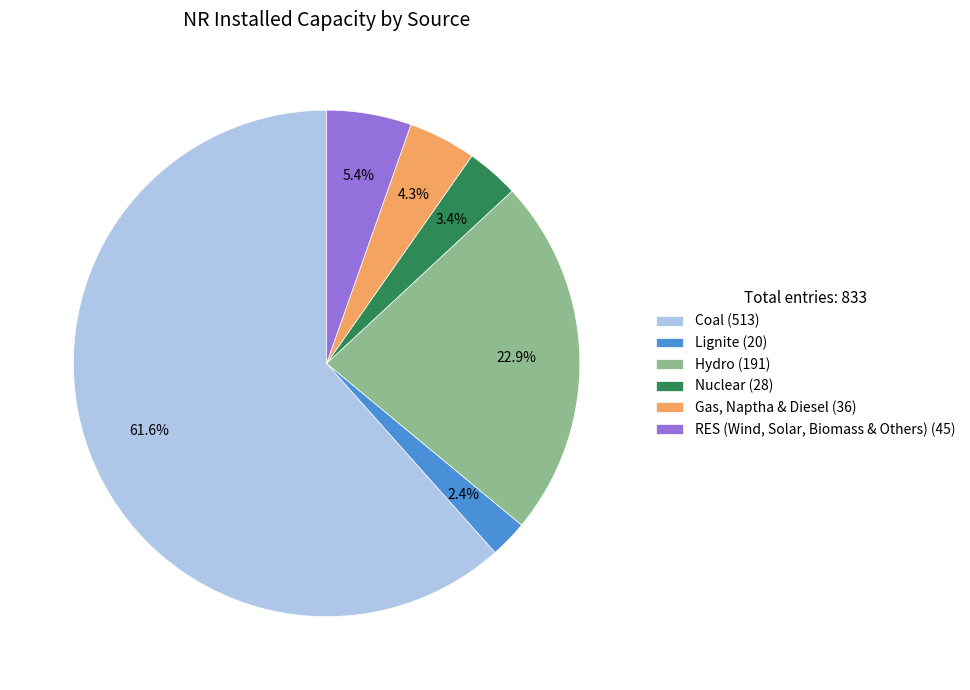

Is there a majority slice in this chart?

Yes